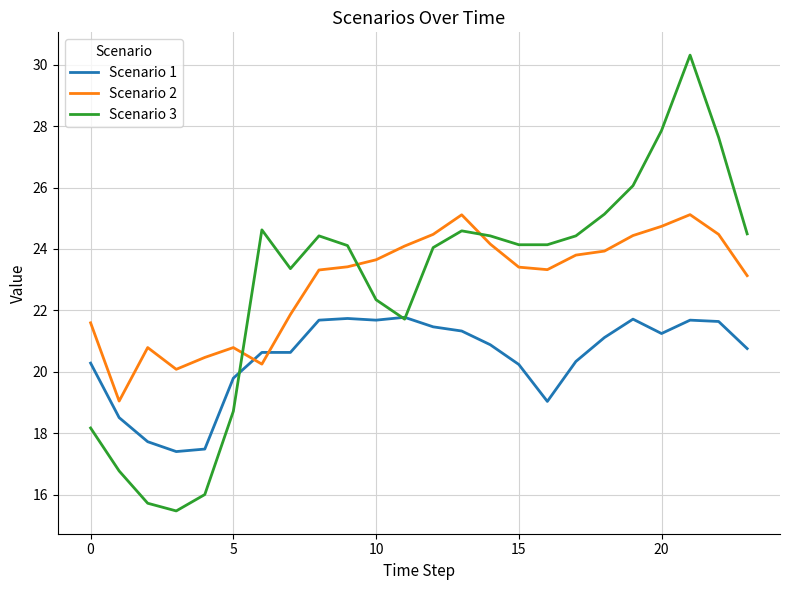

After their last crossing, which series has the higher values: Scenario 3 or Scenario 2?

Scenario 3